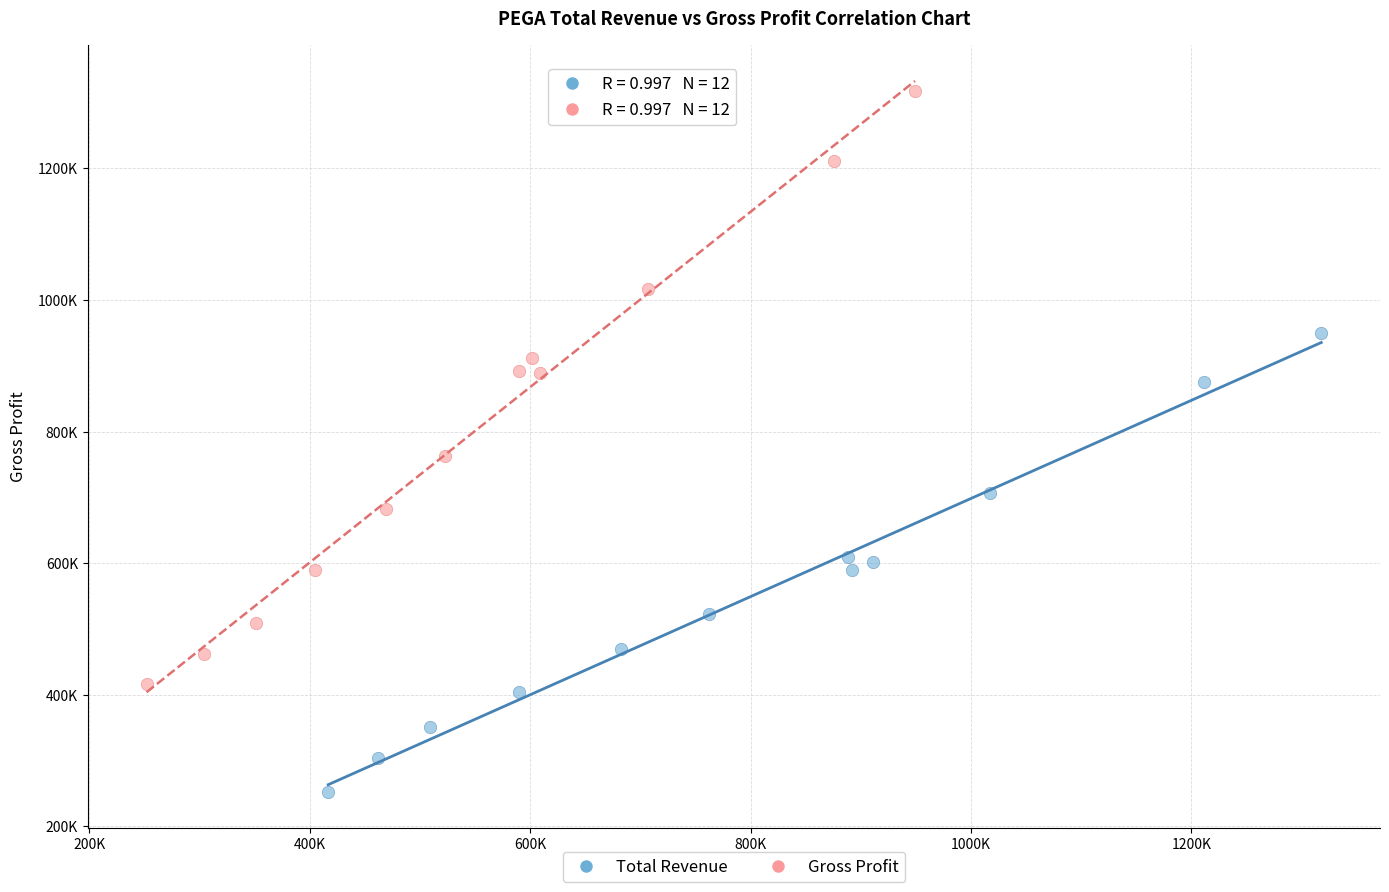

Which series reaches the minimum Y coordinate?

Total Revenue